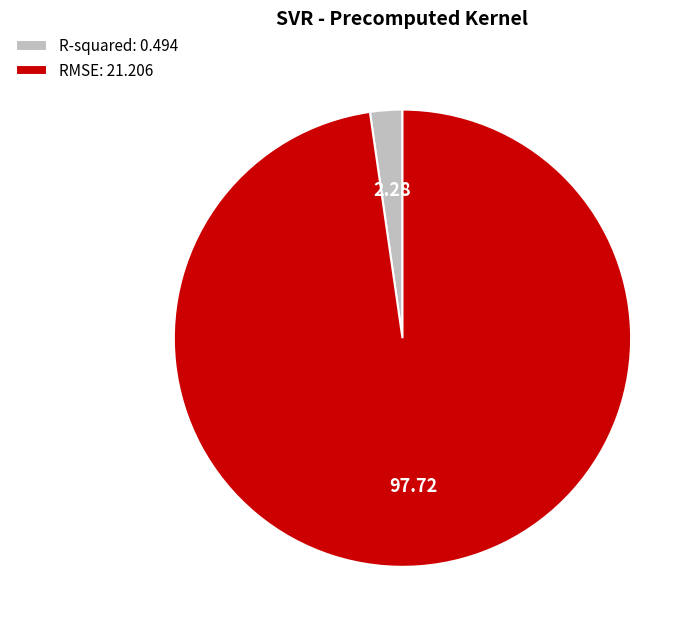

Is RMSE the majority of the pie?

Yes